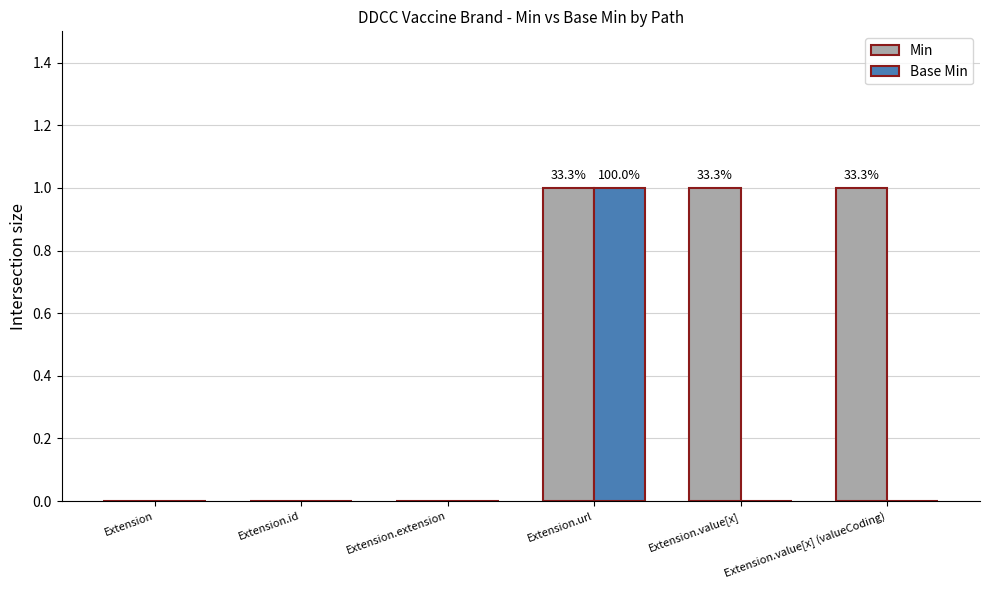

Is the value of Base Min at Extension.value[x] (valueCoding) greater than the value of Min at Extension.value[x]?

No